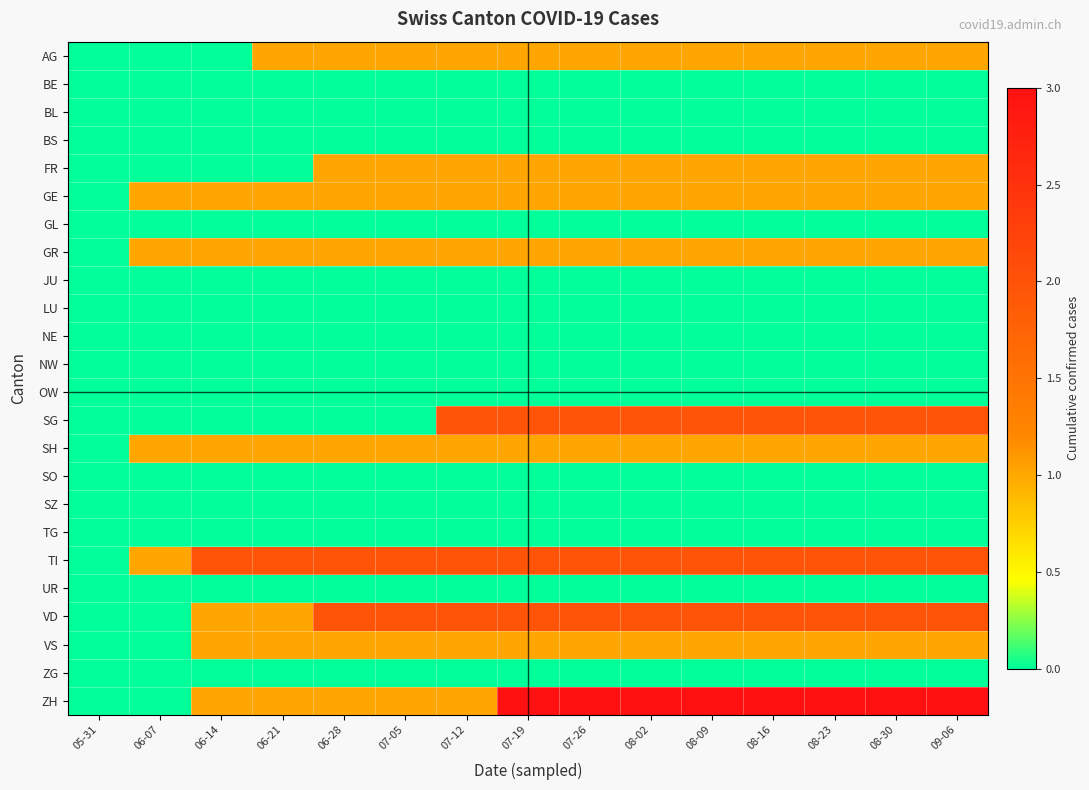

Reading left to right, what are all the values shown in this chart?

AG: 05-31=0	06-07=0	06-14=0	06-21=1	06-28=1	07-05=1	07-12=1	07-19=1	07-26=1	08-02=1	08-09=1	08-16=1	08-23=1	08-30=1	09-06=1
BE: 05-31=0	06-07=0	06-14=0	06-21=0	06-28=0	07-05=0	07-12=0	07-19=0	07-26=0	08-02=0	08-09=0	08-16=0	08-23=0	08-30=0	09-06=0
BL: 05-31=0	06-07=0	06-14=0	06-21=0	06-28=0	07-05=0	07-12=0	07-19=0	07-26=0	08-02=0	08-09=0	08-16=0	08-23=0	08-30=0	09-06=0
BS: 05-31=0	06-07=0	06-14=0	06-21=0	06-28=0	07-05=0	07-12=0	07-19=0	07-26=0	08-02=0	08-09=0	08-16=0	08-23=0	08-30=0	09-06=0
FR: 05-31=0	06-07=0	06-14=0	06-21=0	06-28=1	07-05=1	07-12=1	07-19=1	07-26=1	08-02=1	08-09=1	08-16=1	08-23=1	08-30=1	09-06=1
GE: 05-31=0	06-07=1	06-14=1	06-21=1	06-28=1	07-05=1	07-12=1	07-19=1	07-26=1	08-02=1	08-09=1	08-16=1	08-23=1	08-30=1	09-06=1
GL: 05-31=0	06-07=0	06-14=0	06-21=0	06-28=0	07-05=0	07-12=0	07-19=0	07-26=0	08-02=0	08-09=0	08-16=0	08-23=0	08-30=0	09-06=0
GR: 05-31=0	06-07=1	06-14=1	06-21=1	06-28=1	07-05=1	07-12=1	07-19=1	07-26=1	08-02=1	08-09=1	08-16=1	08-23=1	08-30=1	09-06=1
JU: 05-31=0	06-07=0	06-14=0	06-21=0	06-28=0	07-05=0	07-12=0	07-19=0	07-26=0	08-02=0	08-09=0	08-16=0	08-23=0	08-30=0	09-06=0
LU: 05-31=0	06-07=0	06-14=0	06-21=0	06-28=0	07-05=0	07-12=0	07-19=0	07-26=0	08-02=0	08-09=0	08-16=0	08-23=0	08-30=0	09-06=0
NE: 05-31=0	06-07=0	06-14=0	06-21=0	06-28=0	07-05=0	07-12=0	07-19=0	07-26=0	08-02=0	08-09=0	08-16=0	08-23=0	08-30=0	09-06=0
NW: 05-31=0	06-07=0	06-14=0	06-21=0	06-28=0	07-05=0	07-12=0	07-19=0	07-26=0	08-02=0	08-09=0	08-16=0	08-23=0	08-30=0	09-06=0
OW: 05-31=0	06-07=0	06-14=0	06-21=0	06-28=0	07-05=0	07-12=0	07-19=0	07-26=0	08-02=0	08-09=0	08-16=0	08-23=0	08-30=0	09-06=0
SG: 05-31=0	06-07=0	06-14=0	06-21=0	06-28=0	07-05=0	07-12=2	07-19=2	07-26=2	08-02=2	08-09=2	08-16=2	08-23=2	08-30=2	09-06=2
SH: 05-31=0	06-07=1	06-14=1	06-21=1	06-28=1	07-05=1	07-12=1	07-19=1	07-26=1	08-02=1	08-09=1	08-16=1	08-23=1	08-30=1	09-06=1
SO: 05-31=0	06-07=0	06-14=0	06-21=0	06-28=0	07-05=0	07-12=0	07-19=0	07-26=0	08-02=0	08-09=0	08-16=0	08-23=0	08-30=0	09-06=0
SZ: 05-31=0	06-07=0	06-14=0	06-21=0	06-28=0	07-05=0	07-12=0	07-19=0	07-26=0	08-02=0	08-09=0	08-16=0	08-23=0	08-30=0	09-06=0
TG: 05-31=0	06-07=0	06-14=0	06-21=0	06-28=0	07-05=0	07-12=0	07-19=0	07-26=0	08-02=0	08-09=0	08-16=0	08-23=0	08-30=0	09-06=0
TI: 05-31=0	06-07=1	06-14=2	06-21=2	06-28=2	07-05=2	07-12=2	07-19=2	07-26=2	08-02=2	08-09=2	08-16=2	08-23=2	08-30=2	09-06=2
UR: 05-31=0	06-07=0	06-14=0	06-21=0	06-28=0	07-05=0	07-12=0	07-19=0	07-26=0	08-02=0	08-09=0	08-16=0	08-23=0	08-30=0	09-06=0
VD: 05-31=0	06-07=0	06-14=1	06-21=1	06-28=2	07-05=2	07-12=2	07-19=2	07-26=2	08-02=2	08-09=2	08-16=2	08-23=2	08-30=2	09-06=2
VS: 05-31=0	06-07=0	06-14=1	06-21=1	06-28=1	07-05=1	07-12=1	07-19=1	07-26=1	08-02=1	08-09=1	08-16=1	08-23=1	08-30=1	09-06=1
ZG: 05-31=0	06-07=0	06-14=0	06-21=0	06-28=0	07-05=0	07-12=0	07-19=0	07-26=0	08-02=0	08-09=0	08-16=0	08-23=0	08-30=0	09-06=0
ZH: 05-31=0	06-07=0	06-14=1	06-21=1	06-28=1	07-05=1	07-12=1	07-19=3	07-26=3	08-02=3	08-09=3	08-16=3	08-23=3	08-30=3	09-06=3